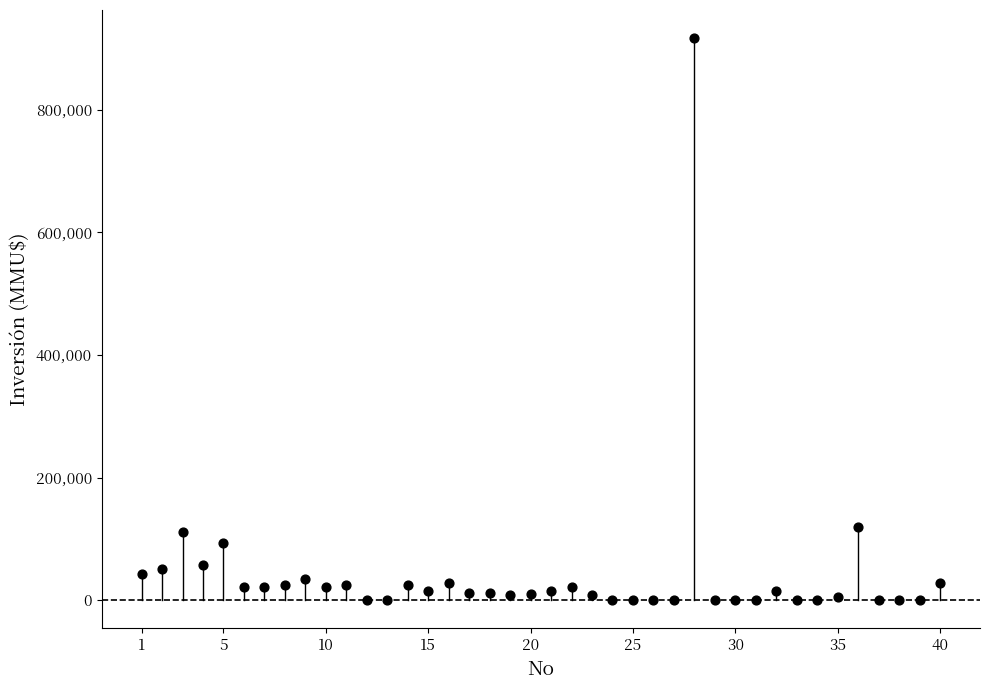

What is the range of Y values (max minus min)?

917000